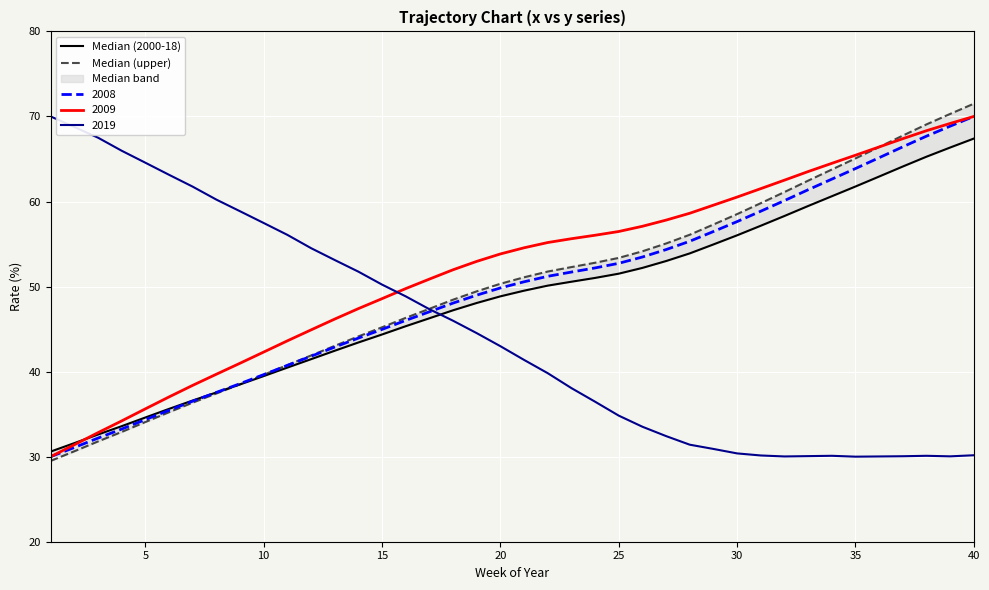

What is the highest value of the 2019 series?

70.0